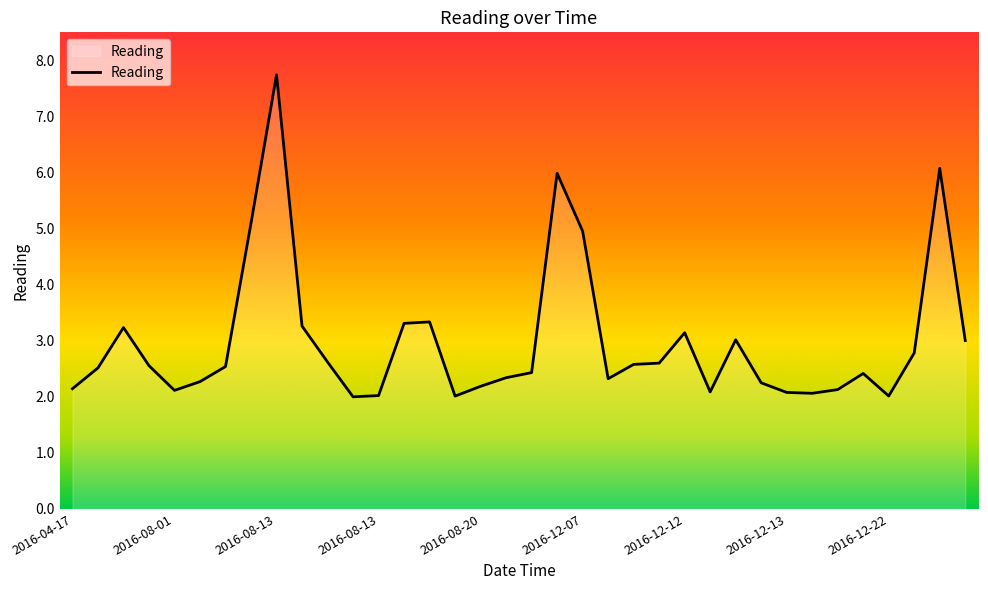

What is the smallest value displayed?

2.0